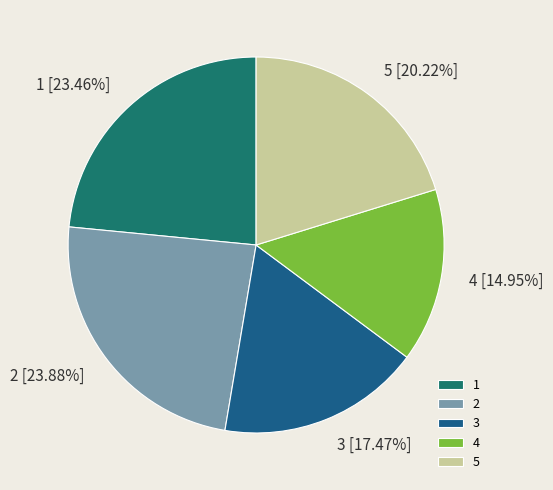

How many slices are in this pie chart?

5